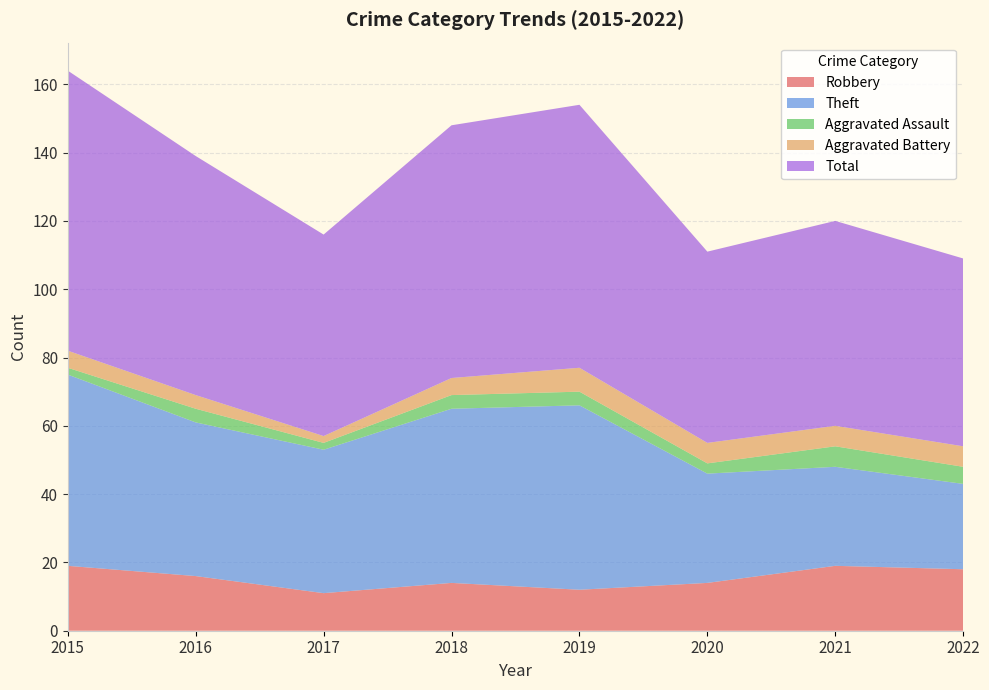

Reading left to right, extract all data points from this chart.

Robbery: 2015=19	2016=16	2017=11	2018=14	2019=12	2020=14	2021=19	2022=18
Theft: 2015=56	2016=45	2017=42	2018=51	2019=54	2020=32	2021=29	2022=25
Aggravated Assault: 2015=2	2016=4	2017=2	2018=4	2019=4	2020=3	2021=6	2022=5
Aggravated Battery: 2015=5	2016=4	2017=2	2018=5	2019=7	2020=6	2021=6	2022=6
Total: 2015=82	2016=70	2017=59	2018=74	2019=77	2020=56	2021=60	2022=55